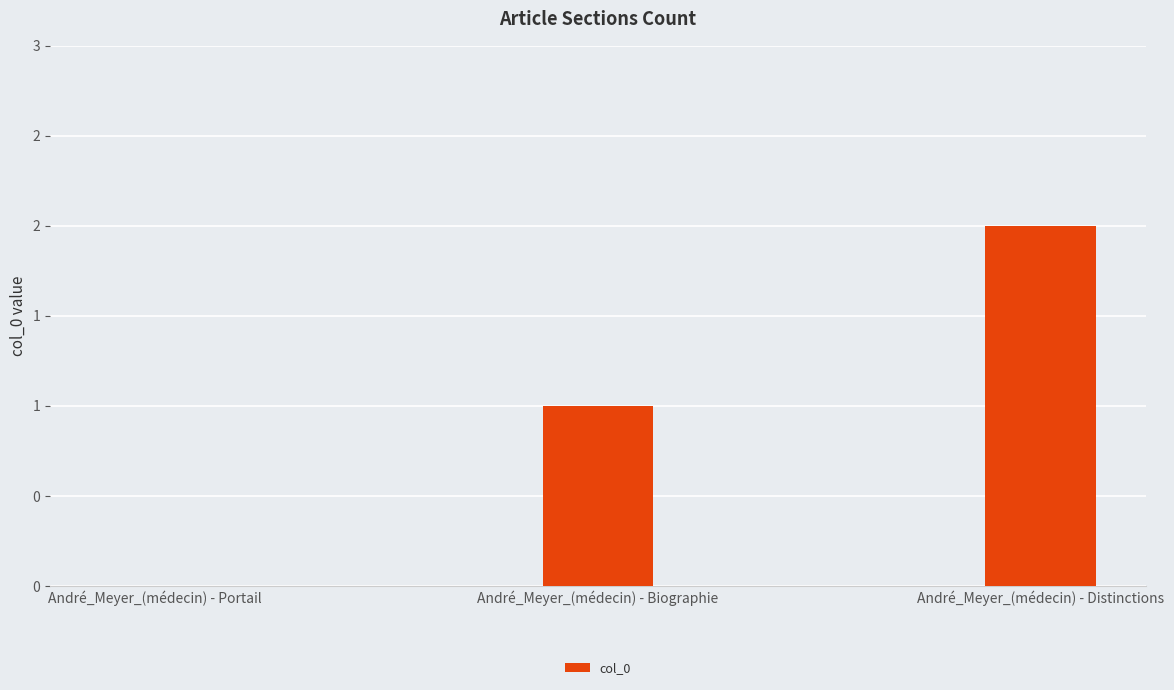

Are the bars horizontal?

No